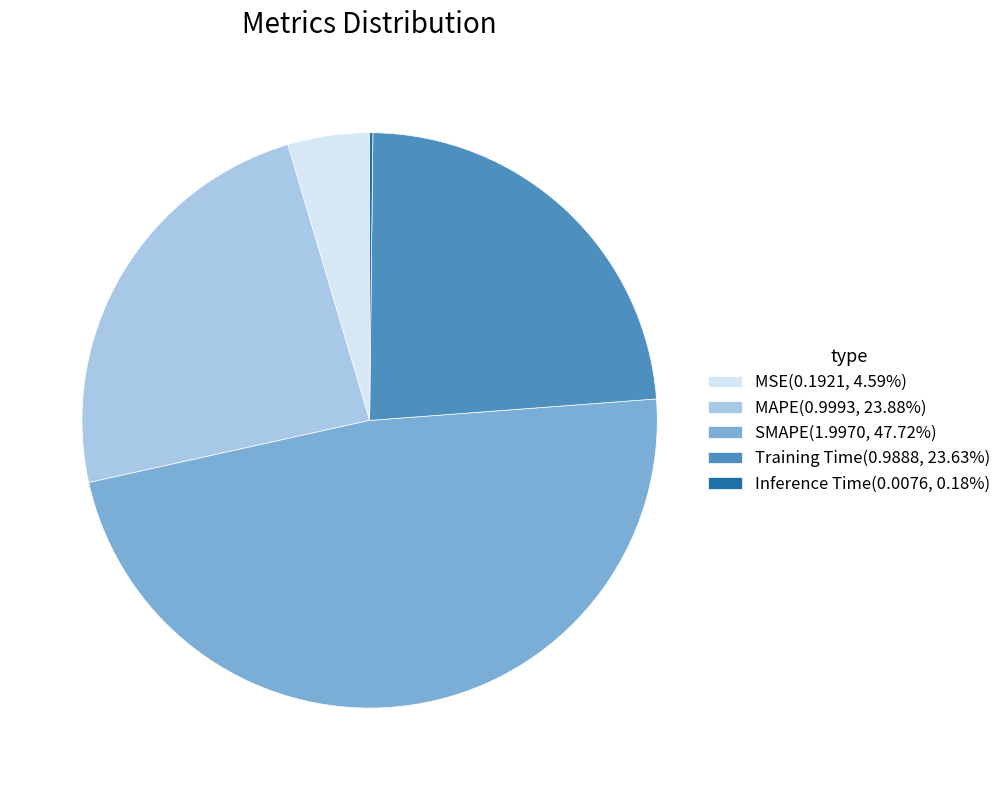

Is the sum of MSE(0.1921, 4.59%) and MAPE(0.9993, 23.88%) greater than half?

No